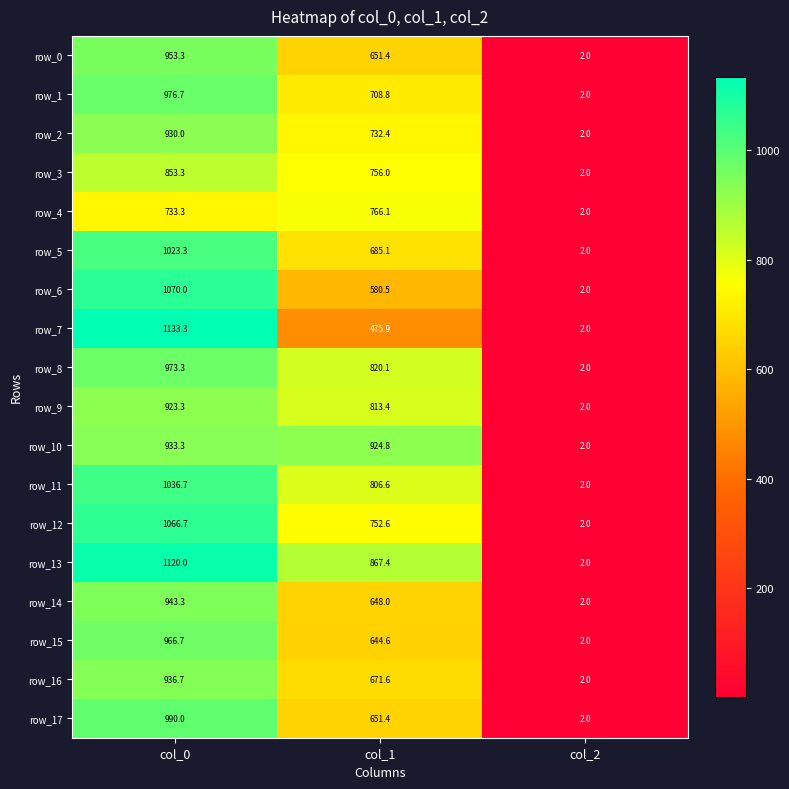

True or false: row_10 has a value of 1247.9 at col_0.

False